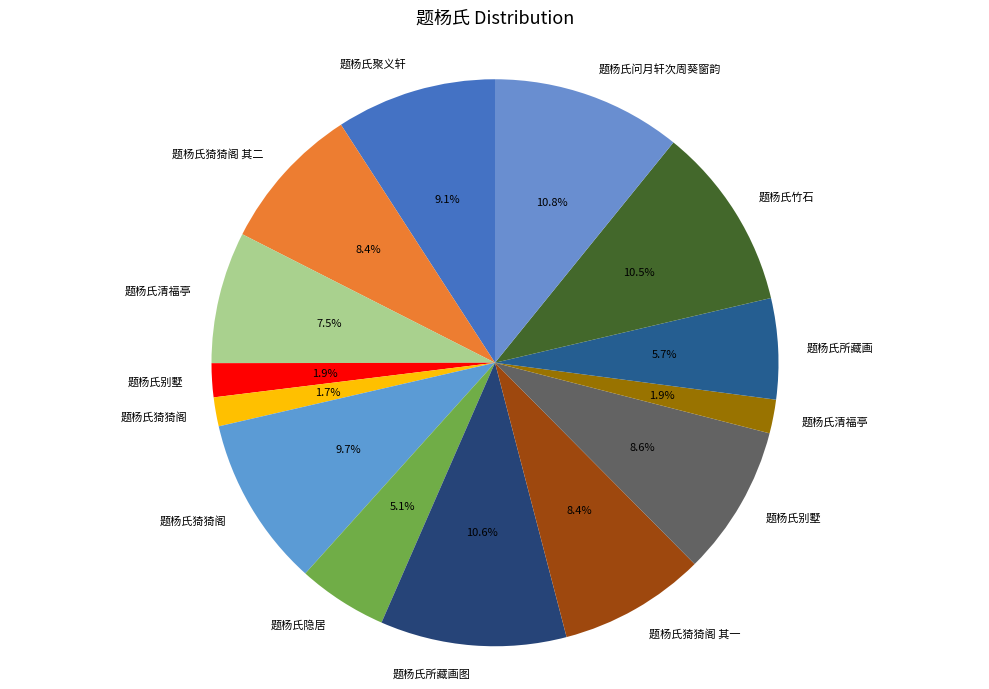

Count the number of slices in the pie.

14